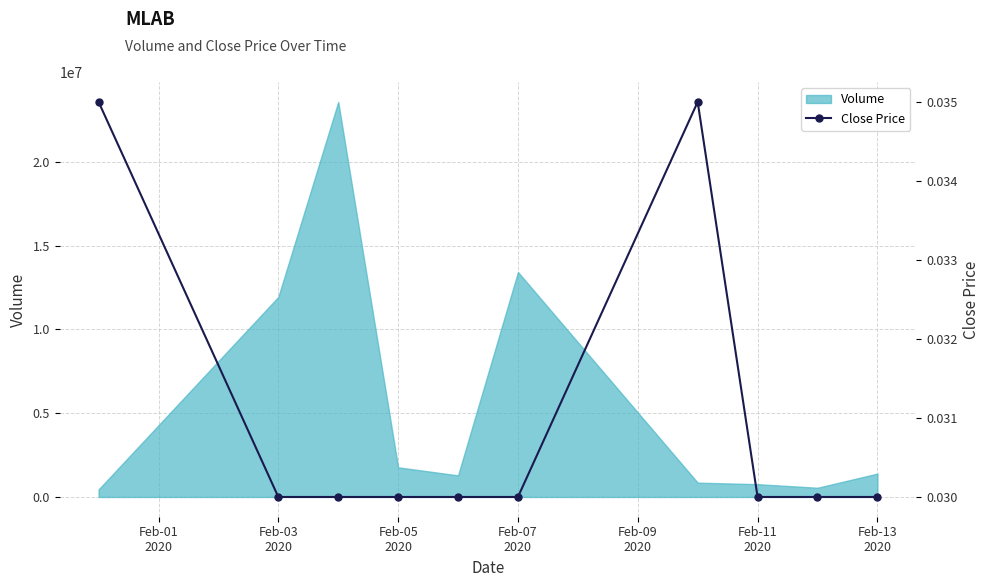

What is the maximum value for Volume?

23582400